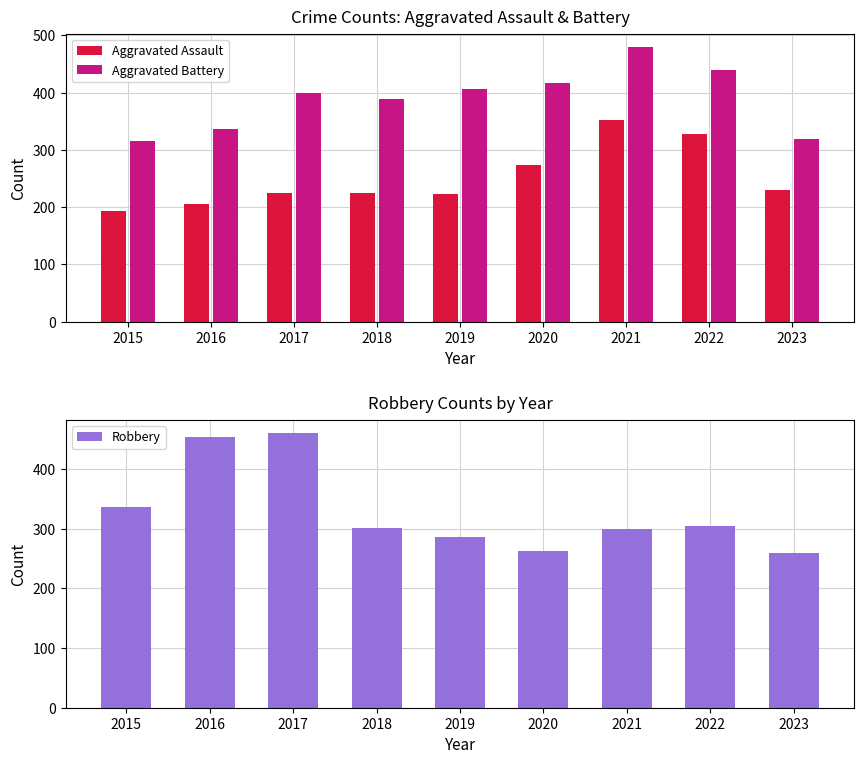

Does the chart contain stacked bars?

No